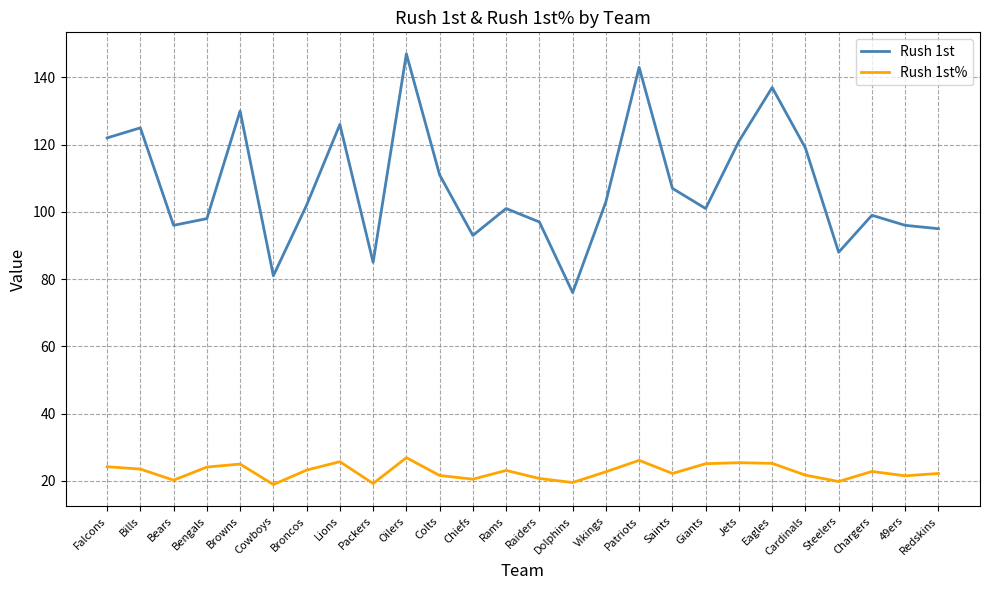

How many interior local peaks does the Rush 1st series have?

8